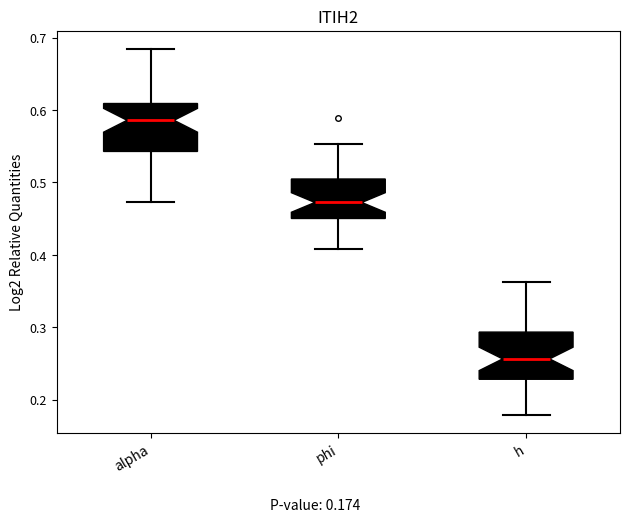

Reading left to right, read every box against the y-axis: the position of its median line, the range the box covers, and the ends of its whiskers. The values are not printed on the chart, so give them approximately, as read against the axis.

alpha: median 0.59, box 0.54 to 0.61, whiskers 0.47 to 0.68
phi: median 0.47, box 0.45 to 0.50, whiskers 0.41 to 0.55
h: median 0.26, box 0.23 to 0.29, whiskers 0.18 to 0.36